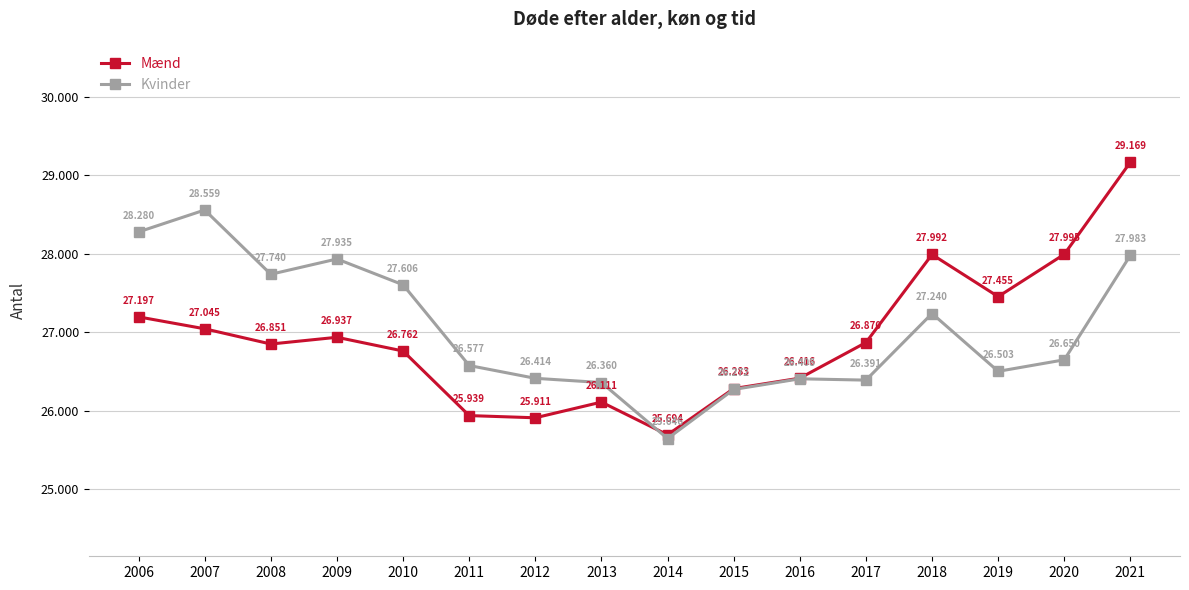

Is the value of Kvinder at 2011 greater than the value of Mænd at 2019?

No